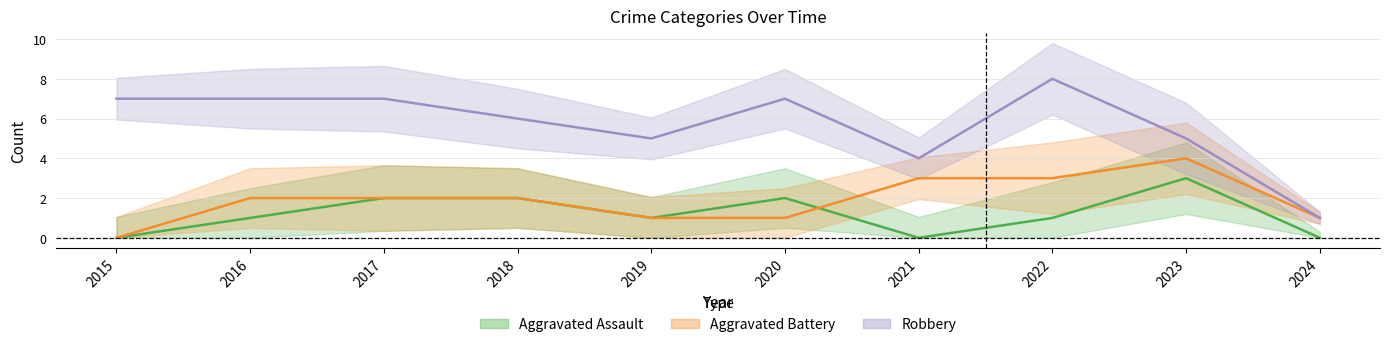

Does the chart display data point markers on the line(s)?

No